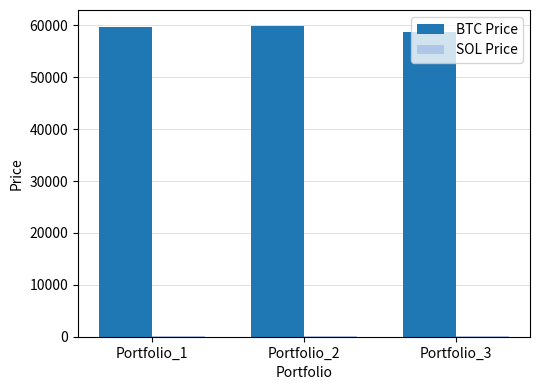

Which series has the largest total across all categories?

BTC Price